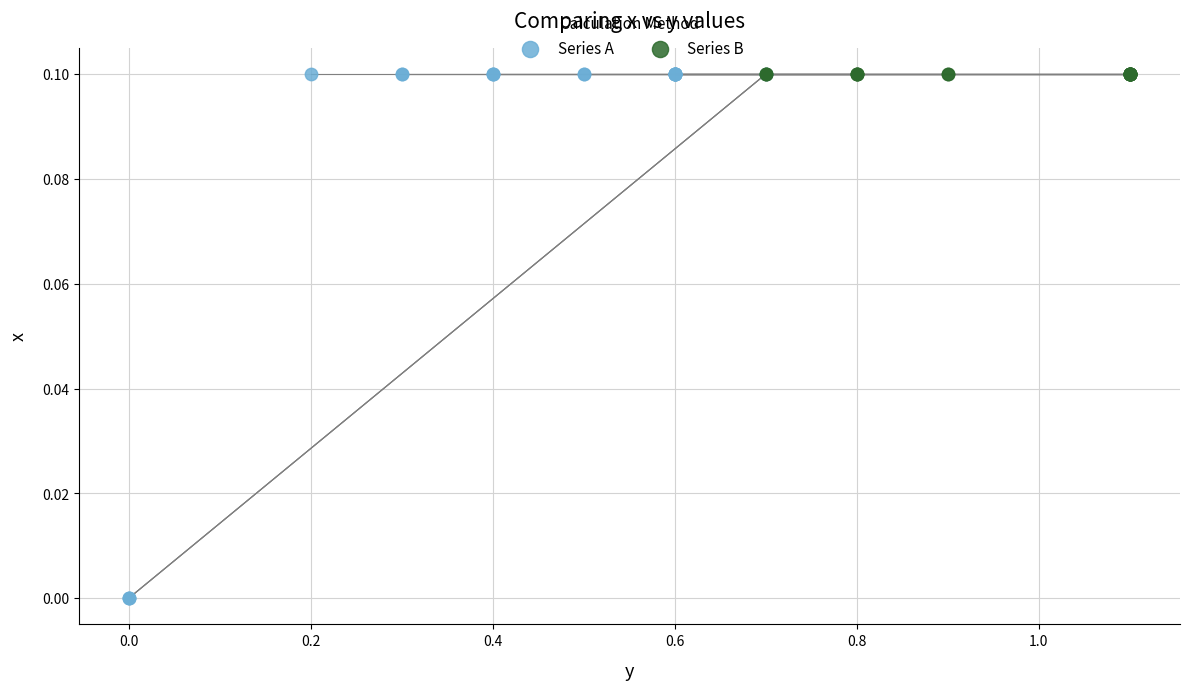

What are all the series names shown in the legend?

Series A, Series B